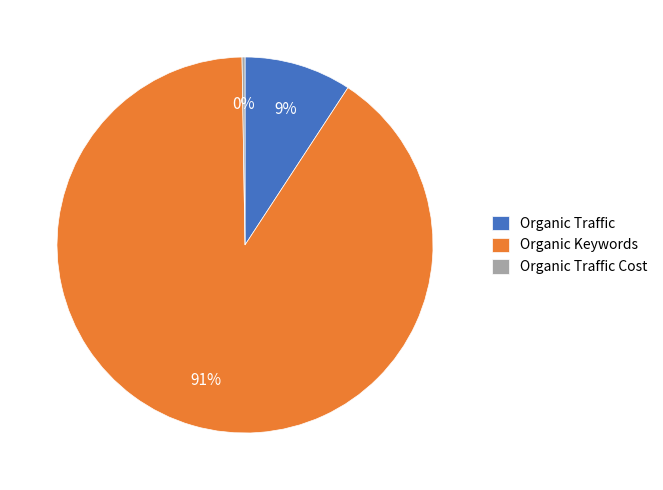

Is there a majority slice in this chart?

Yes